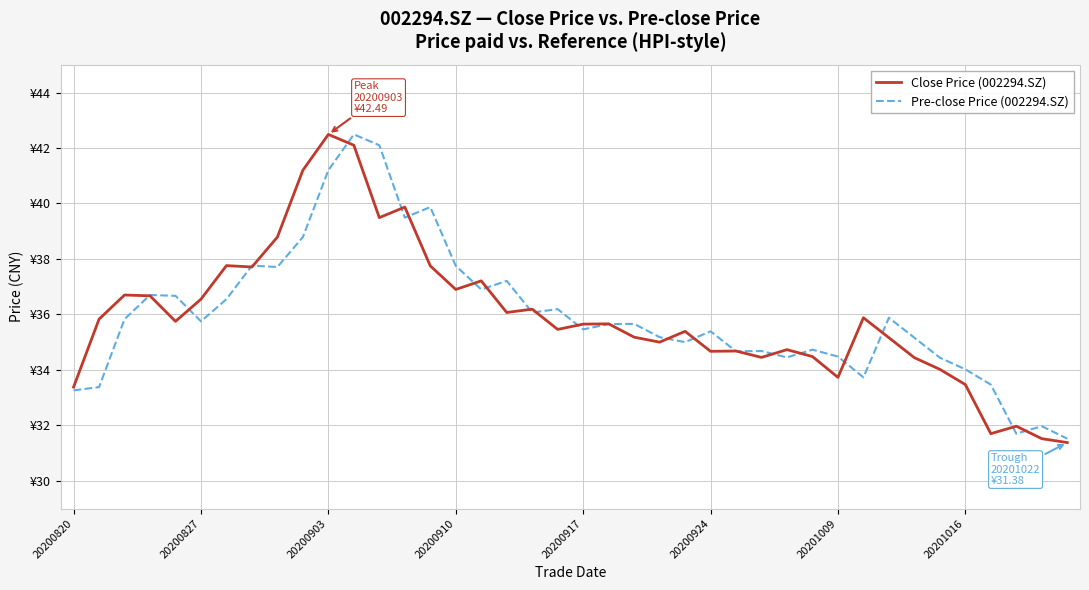

What is the difference between the maximum and minimum values in the Pre-close Price (002294.SZ) series?

11.0